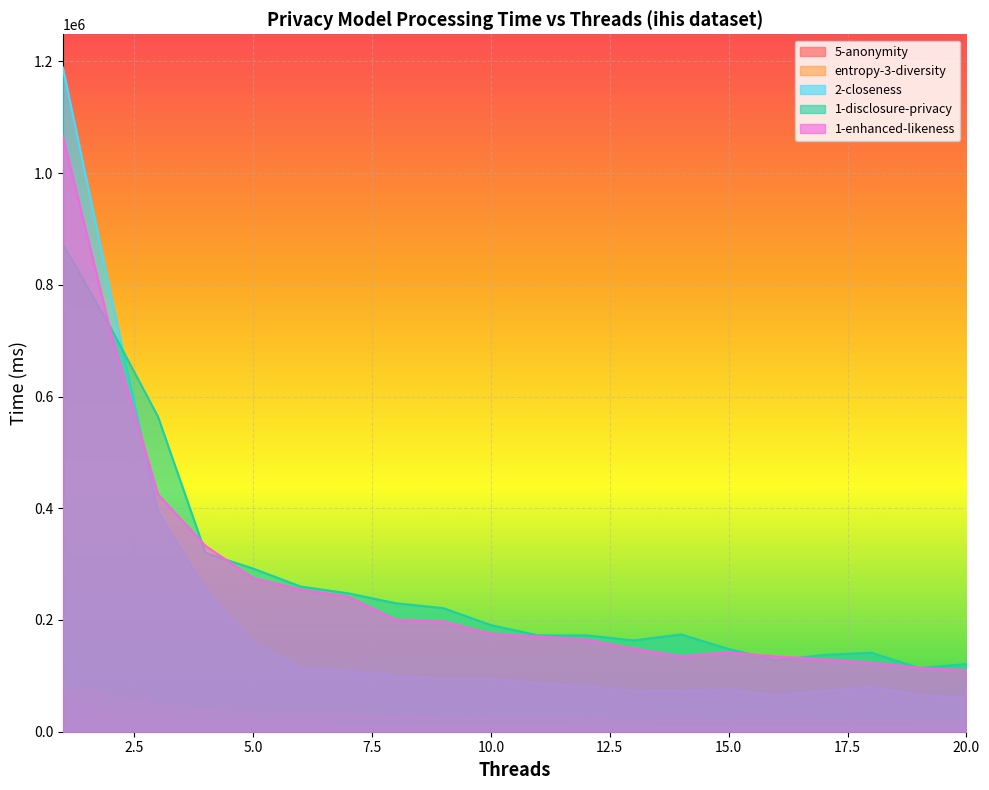

Reading left to right, list all the values displayed in this chart.

5-anonymity: 1=64129.7	2=35218.0	3=33945.7	4=19811.0	5=16778.0	6=17225.3	7=13034.7	8=11691.0	9=10444.0	10=10162.7	11=9739.7	12=9832.7	13=9671.0	14=8160.7	15=8807.7	16=8365.0	17=8518.3	18=7568.7	19=6799.7	20=7009.3
entropy-3-diversity: 1=83206.7	2=65056.3	3=47380.3	4=40048.7	5=31969.0	6=31421.3	7=30799.3	8=26736.7	9=24959.7	10=23231.0	11=23198.3	12=22089.7	13=21129.0	14=20256.0	15=19228.0	16=20620.3	17=19438.7	18=19613.7	19=18811.3	20=18306.0
2-closeness: 1=1188993.7	2=785456.3	3=394316.3	4=254825.7	5=160159.3	6=114231.7	7=108437.7	8=100717.7	9=95013.7	10=94804.0	11=86429.3	12=81268.7	13=72913.3	14=72605.7	15=75237.7	16=65177.0	17=72972.7	18=79728.0	19=65349.7	20=60229.7
1-disclosure-privacy: 1=872834.7	2=723991.3	3=564041.3	4=319909.7	5=292025.7	6=259852.7	7=247739.7	8=230002.7	9=221228.0	10=190826.7	11=172296.7	12=172551.7	13=163349.7	14=174089.7	15=147967.0	16=127795.7	17=137524.3	18=141424.0	19=114081.3	20=121048.3
1-enhanced-likeness: 1=1065942.3	2=718186.7	3=425059.0	4=332673.3	5=275038.0	6=254392.7	7=241639.3	8=200436.7	9=197341.0	10=175260.7	11=170535.0	12=164811.3	13=148565.0	14=135159.3	15=142193.0	16=134538.7	17=129403.7	18=123437.7	19=114452.0	20=109771.3